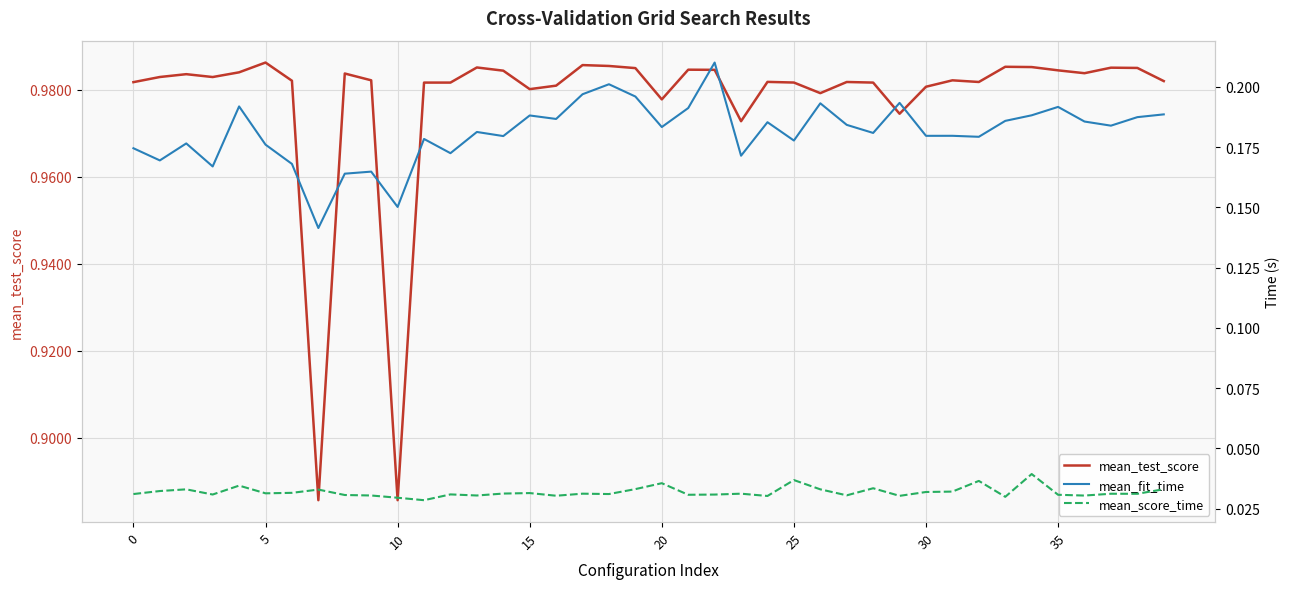

What is the sum of all mean_test_score values?

39.1